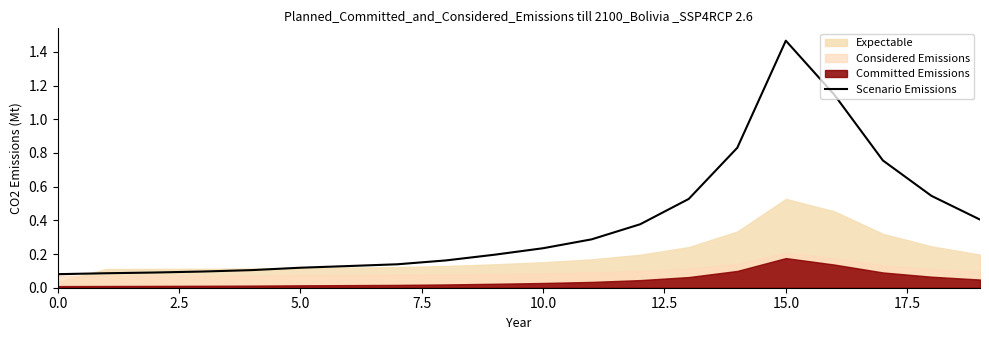

What is the greatest value displayed?

1.5